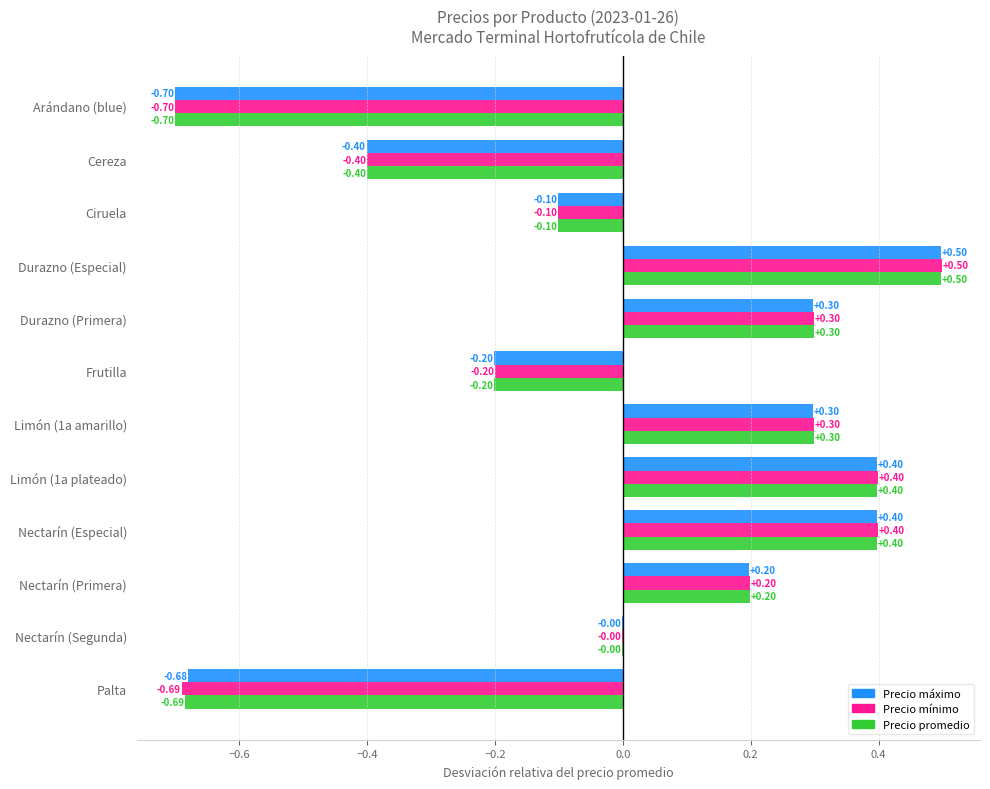

Which category has the highest value across all series?

Durazno (Especial)